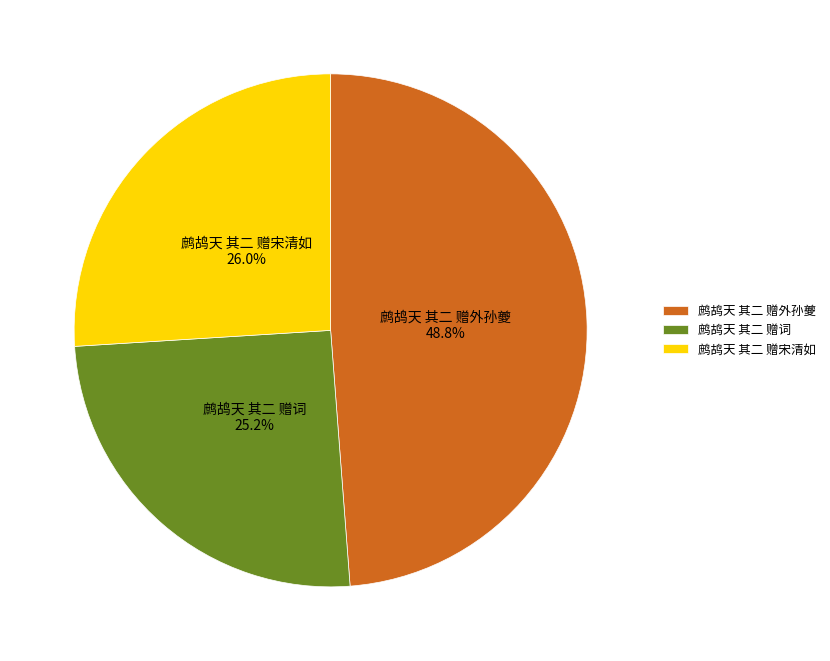

Which category has the biggest portion of the pie?

鹧鸪天 其二 赠外孙夔